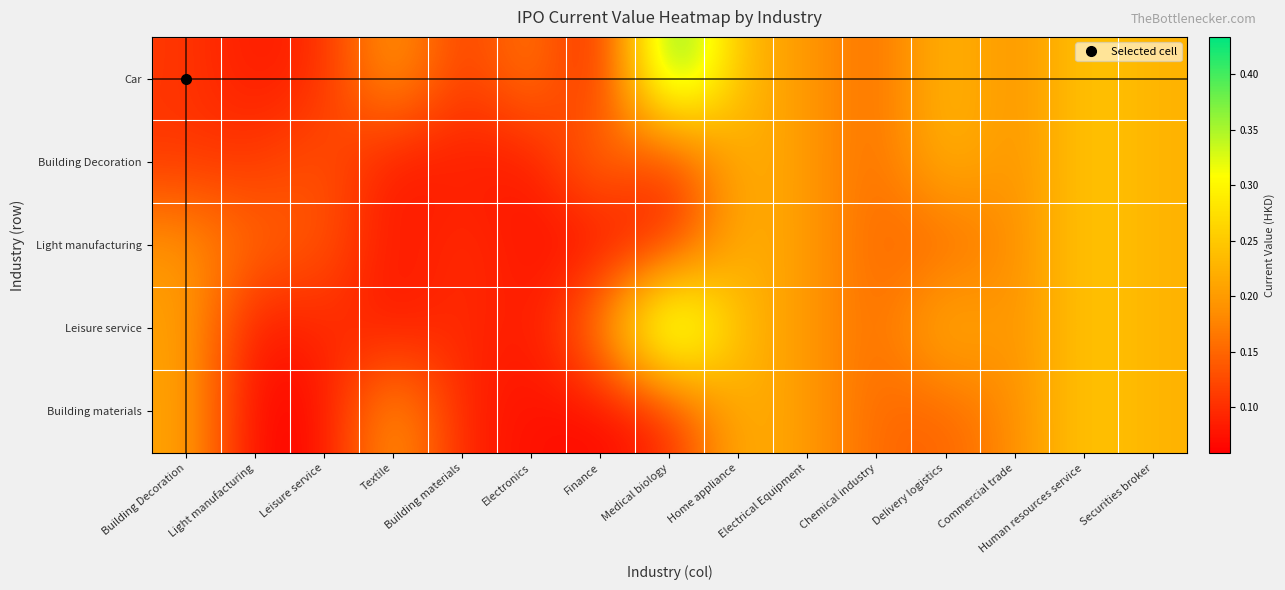

Which series has the largest total across all categories?

Car